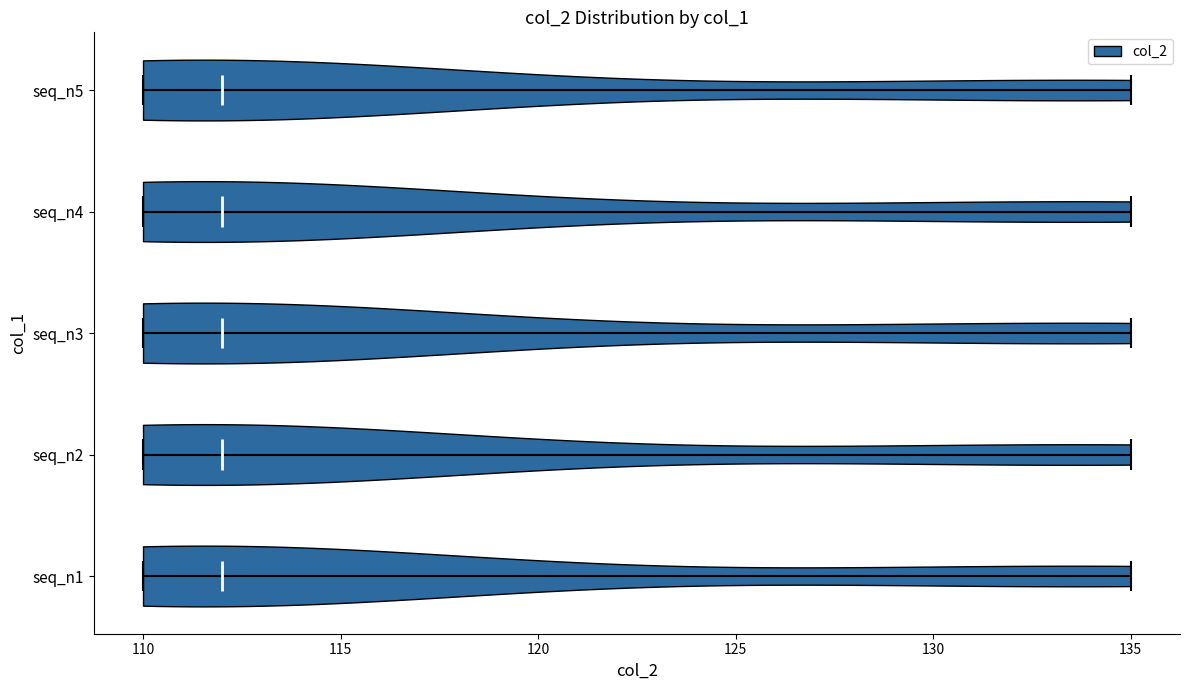

What is the lowest point the violin for seq_n3 reaches on the x-axis? The values are not printed on the chart, so give them approximately, as read against the axis.

110